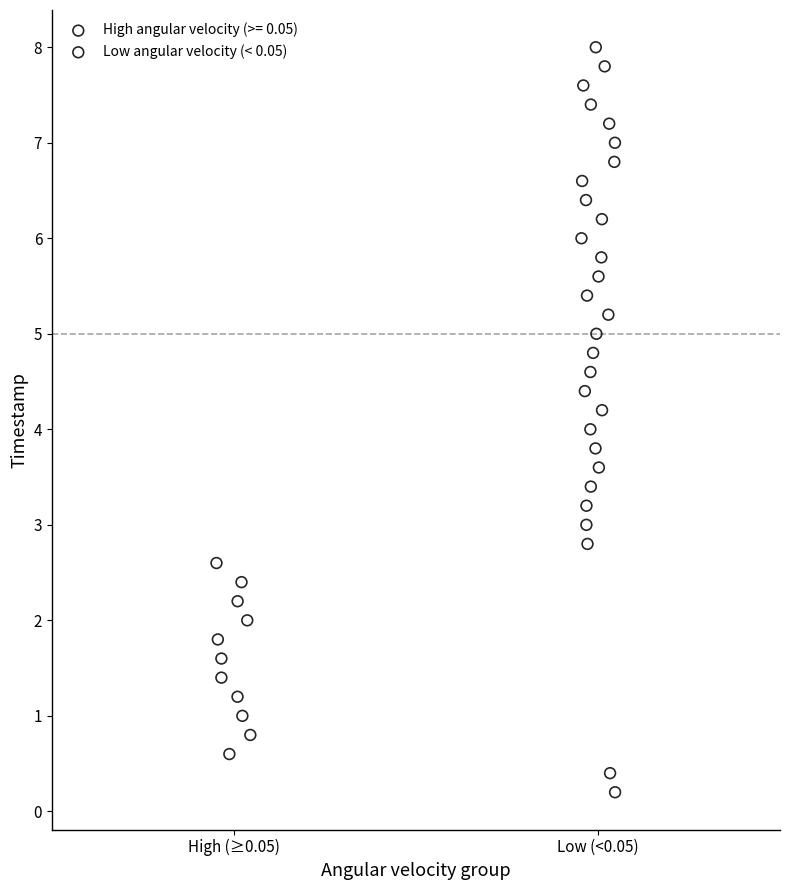

Which series contains the highest Y value?

Low angular velocity (< 0.05)